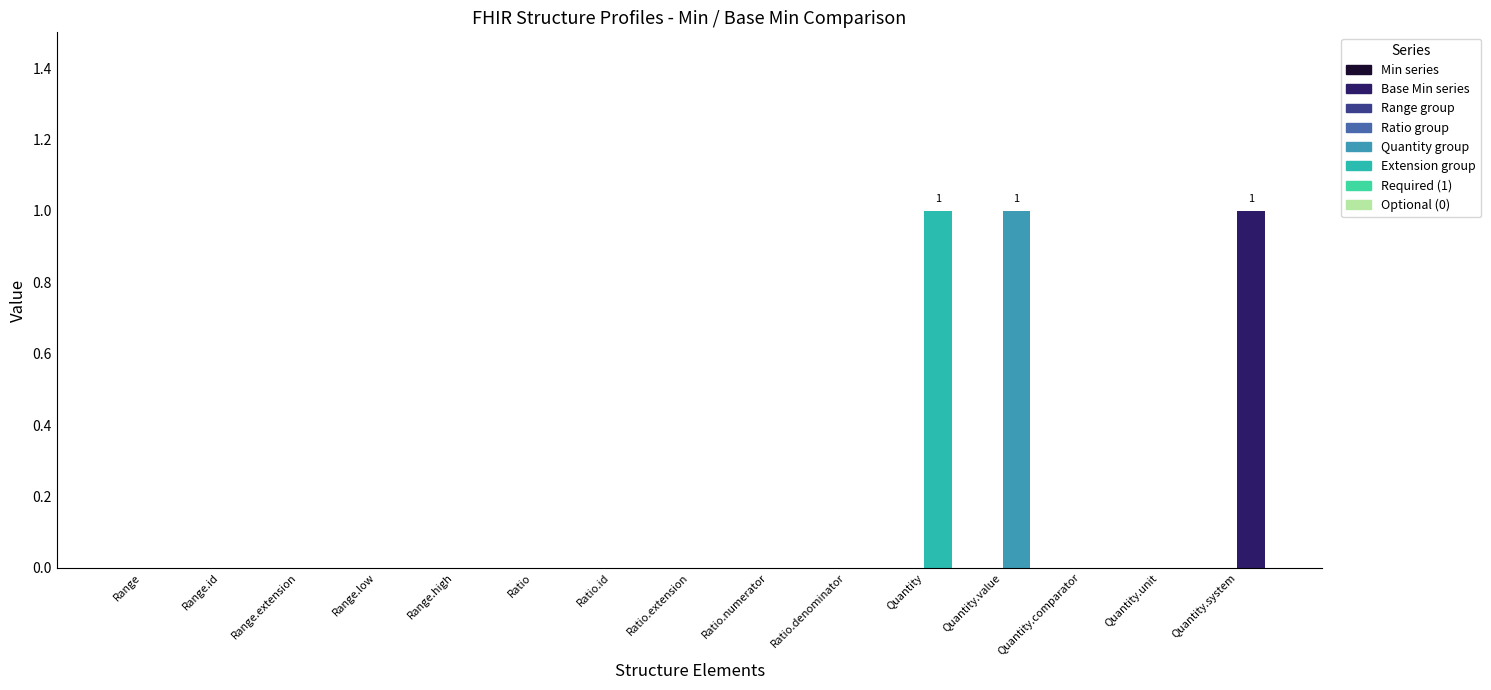

Which series has the largest range (max minus min)?

Base Min